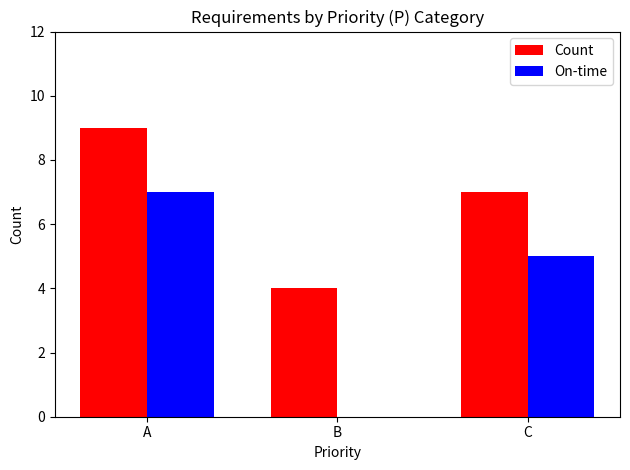

Does the chart contain stacked bars?

No